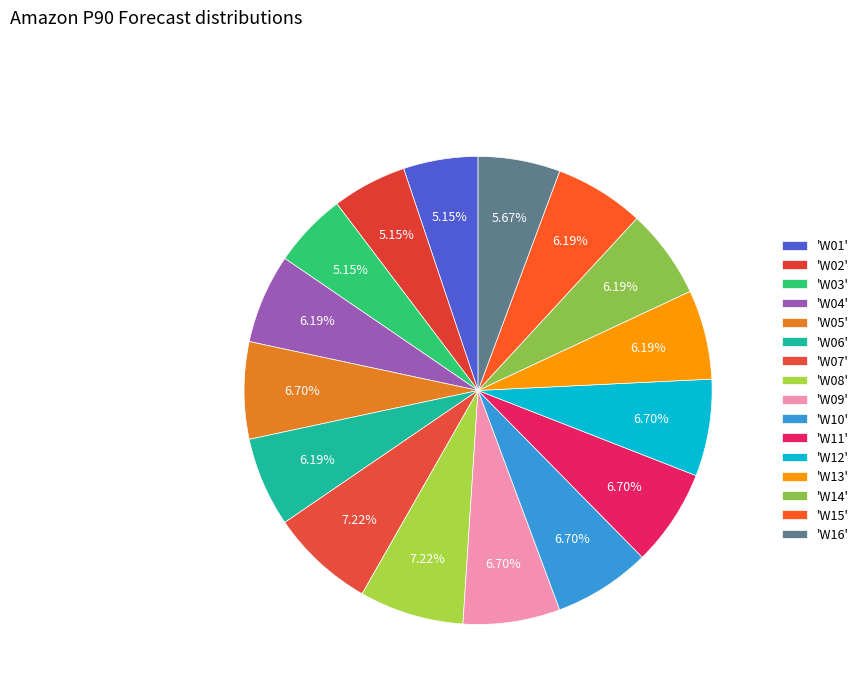

How many segments does this pie chart have?

16